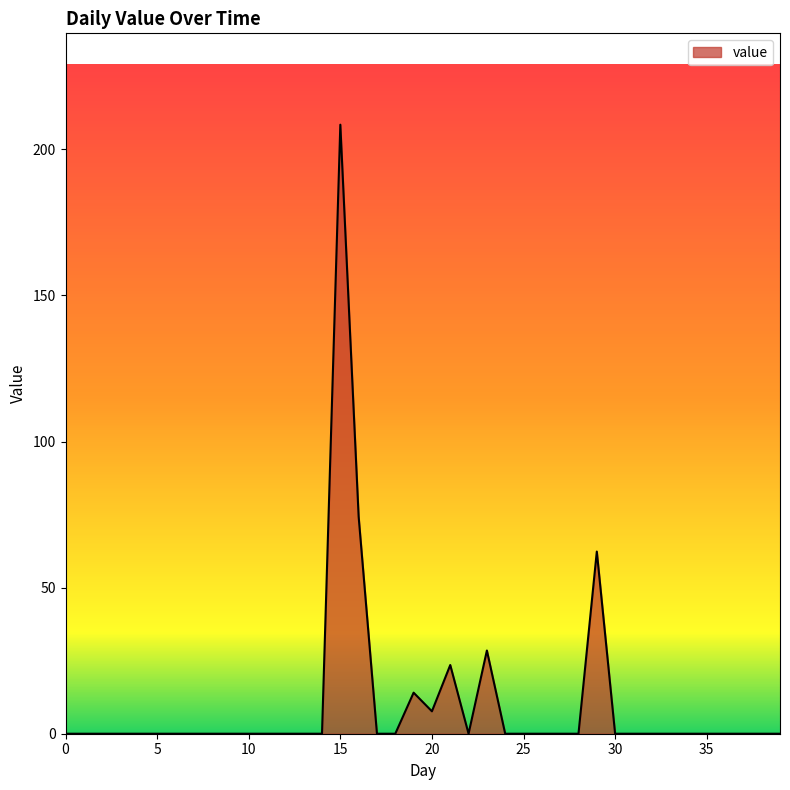

Does the chart display data point markers on the line(s)?

No